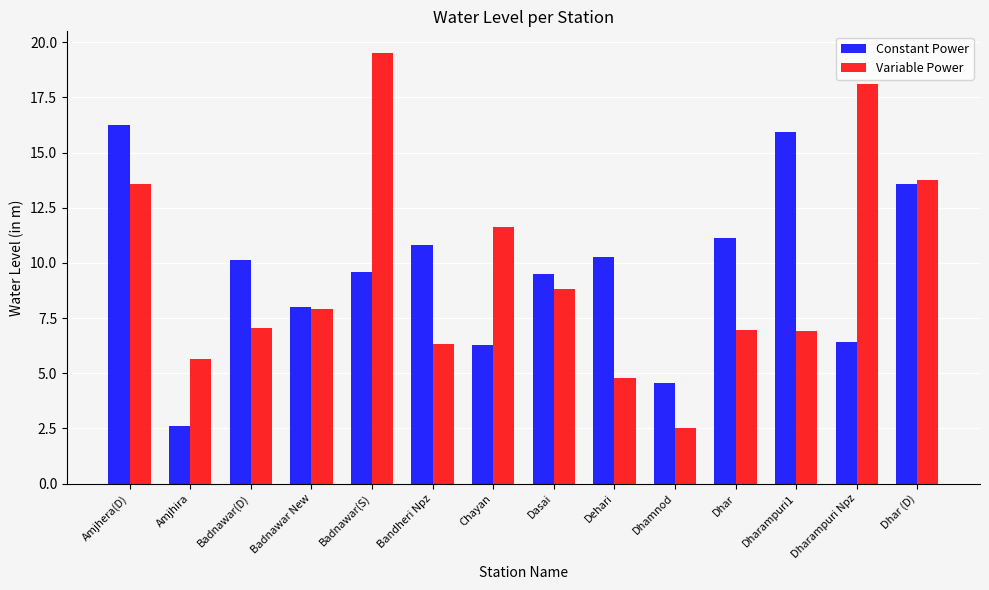

At how many categories does at least one series exceed 19?

1